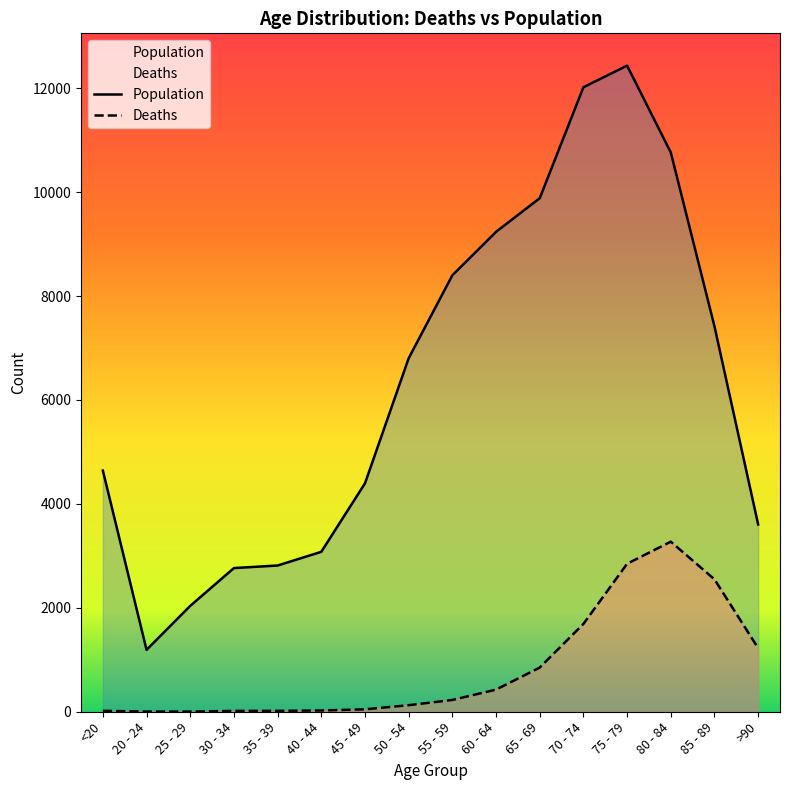

How many distinct data groups are displayed?

2